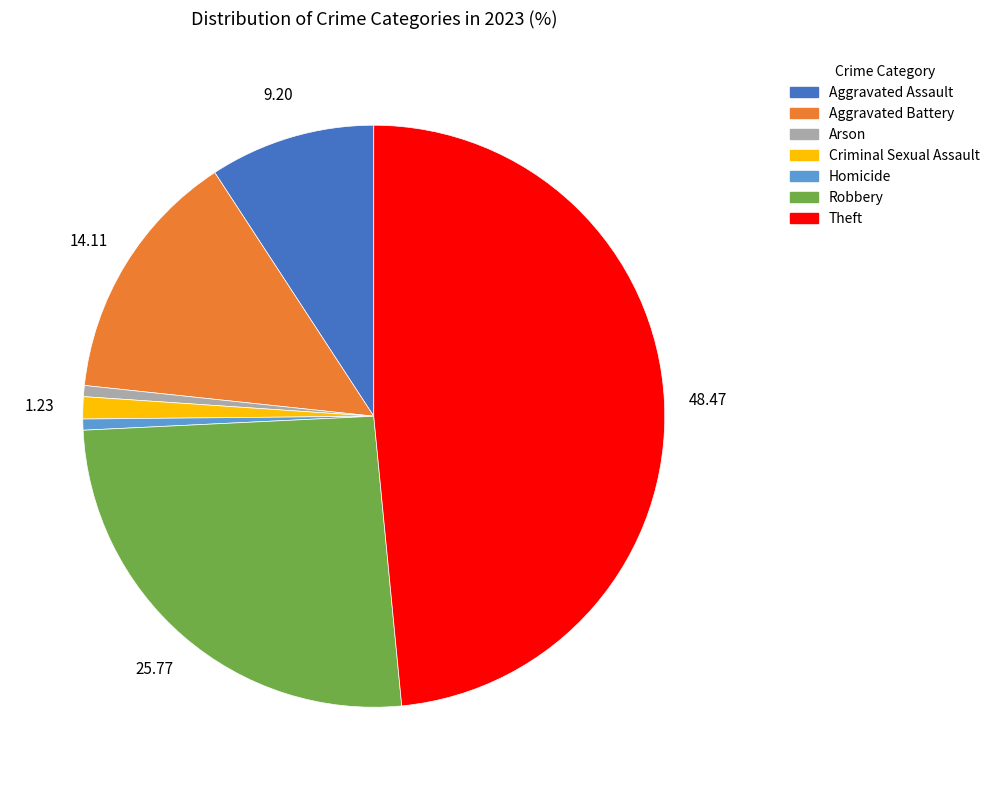

The Arson slice represents 1% of the pie. True or false?

True